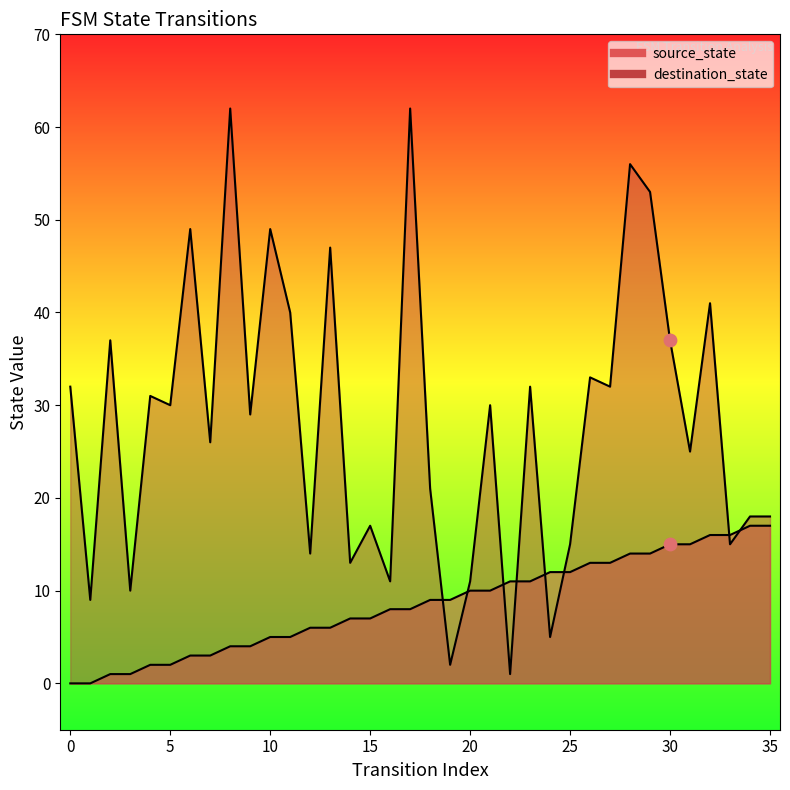

Which series has the largest Y range (max minus min)?

destination_state